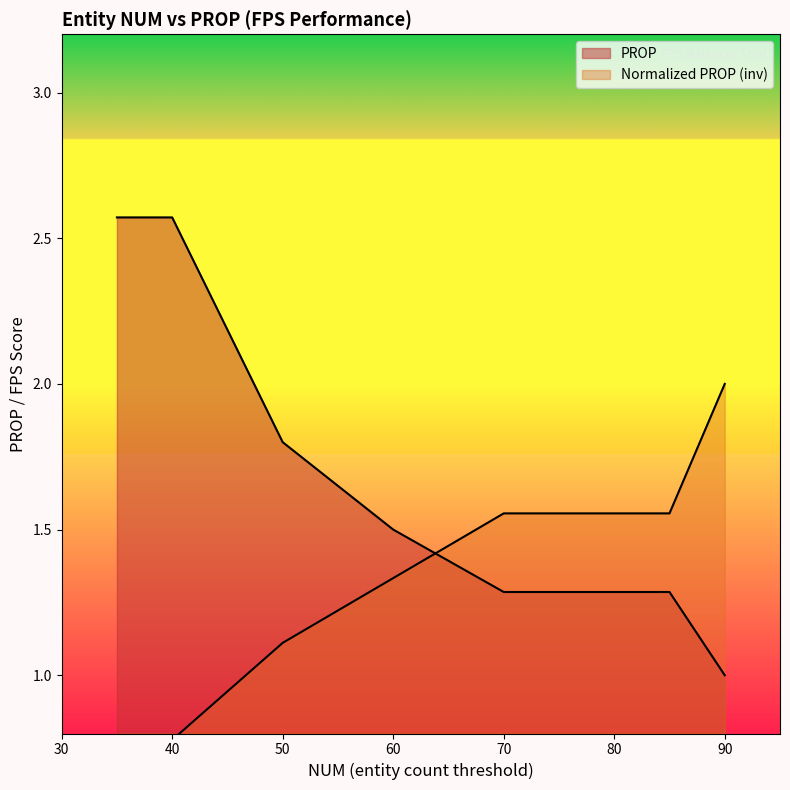

Is it true that the value at 60 is 0.4?

False